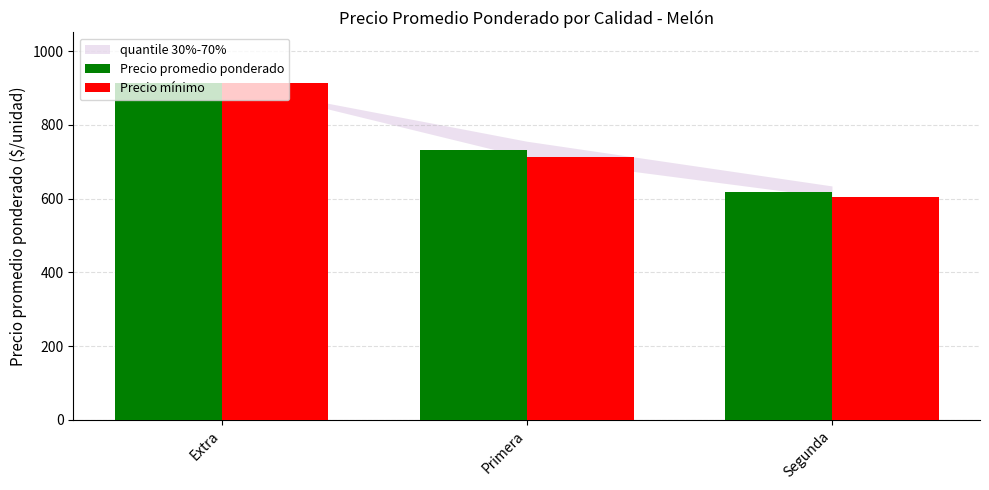

Which series has the widest spread of values?

Precio mínimo